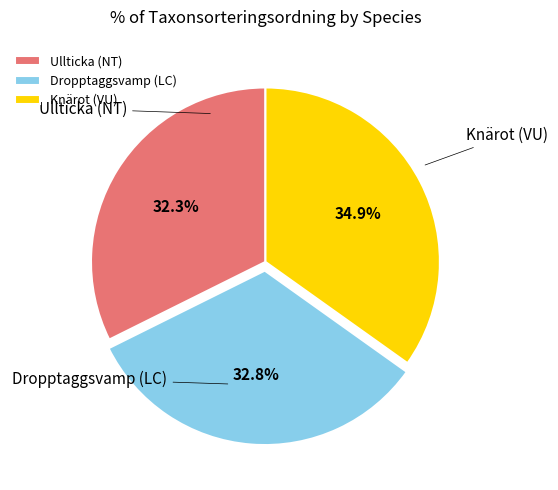

Approximately how many times larger is the value at Knärot (VU) compared to Dropptaggsvamp (LC)?

1.1